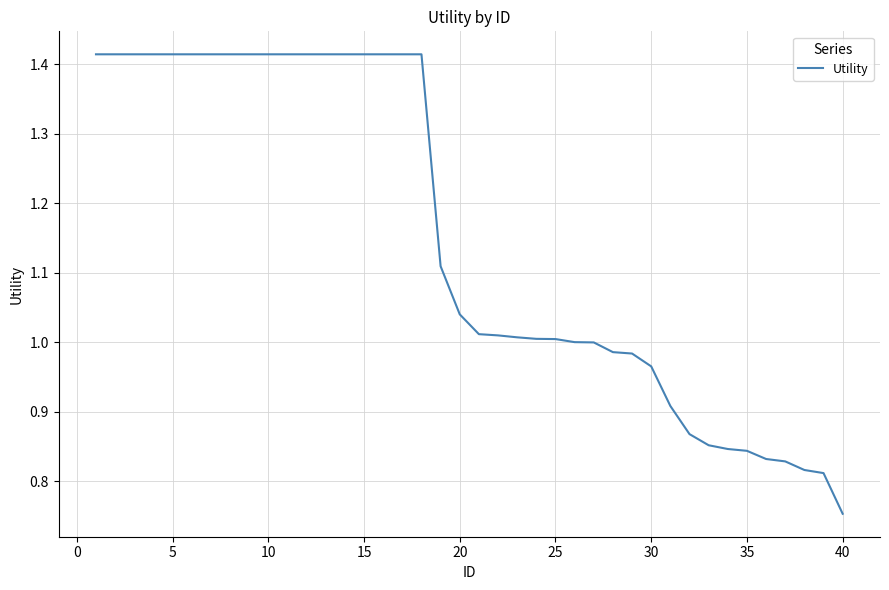

What is the difference between the maximum and minimum values?

0.7